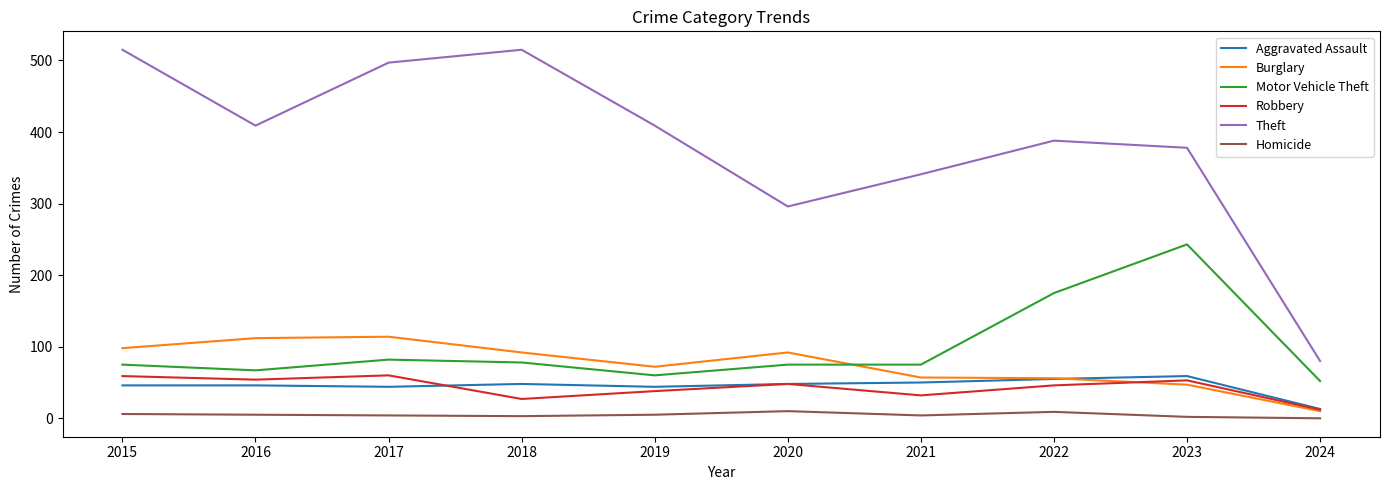

True or false: Aggravated Assault and Homicide cross at least once.

False